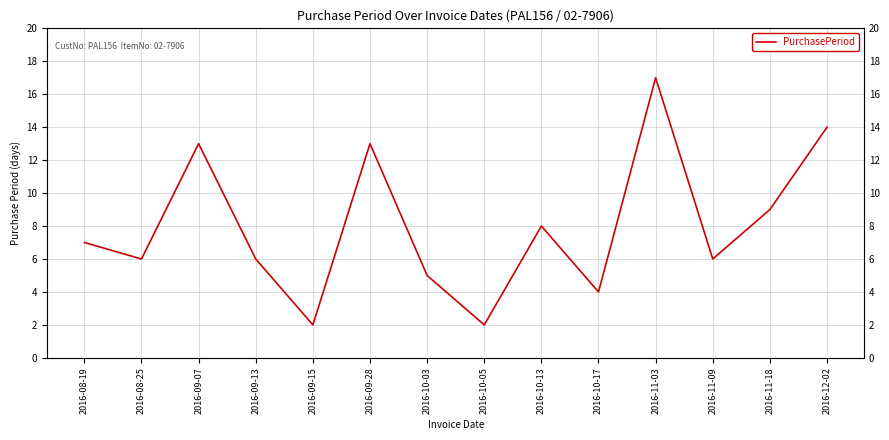

How many distinct data groups are displayed?

1